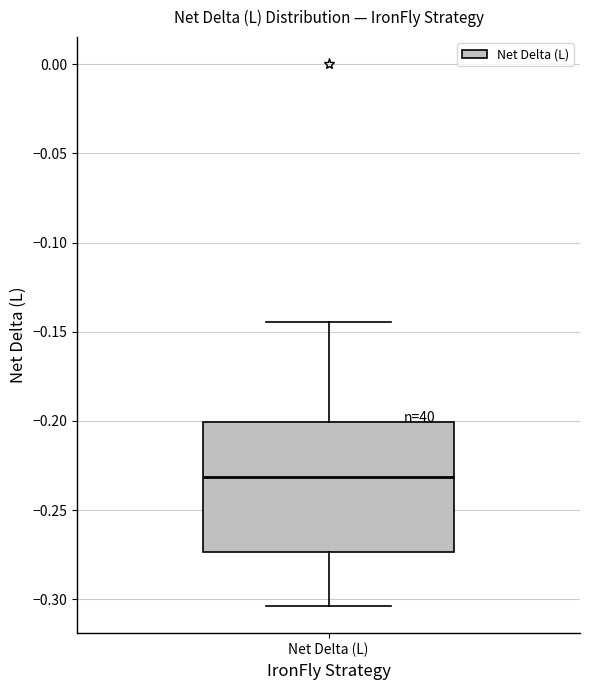

Transcribe this box plot: give where the median line is, the range the box spans, and where the two whiskers end, as read against the y-axis. The values are not printed on the chart, so give them approximately, as read against the axis.

median -0.230, box -0.275 to -0.200, whiskers -0.305 to -0.145